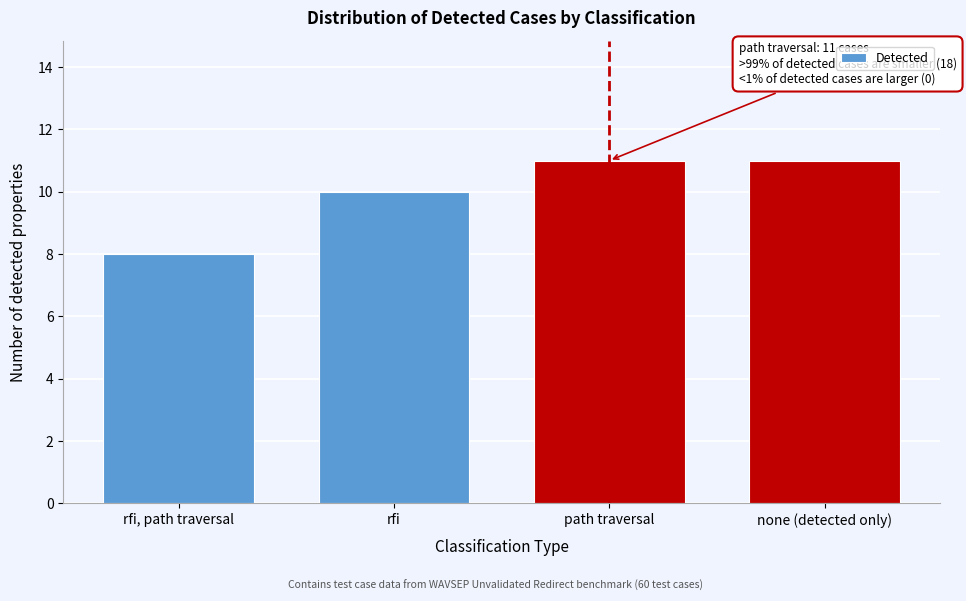

Reading left to right, list all the values displayed in this chart.

8	10	11	11